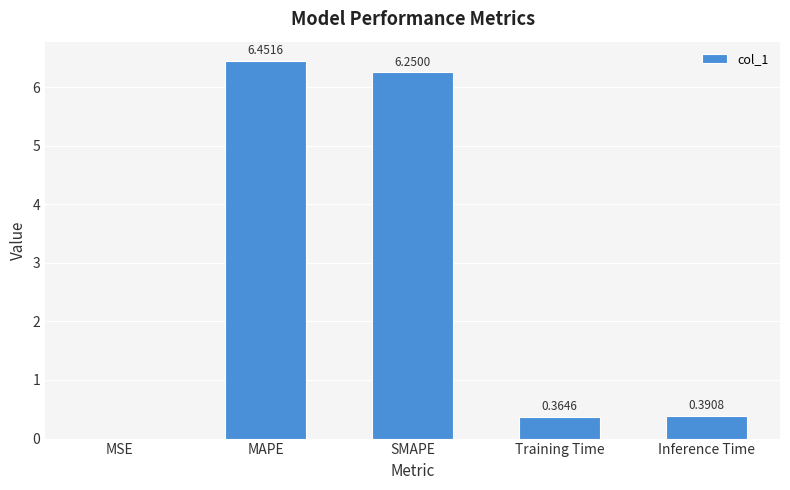

Which category has the highest value across all series?

MAPE